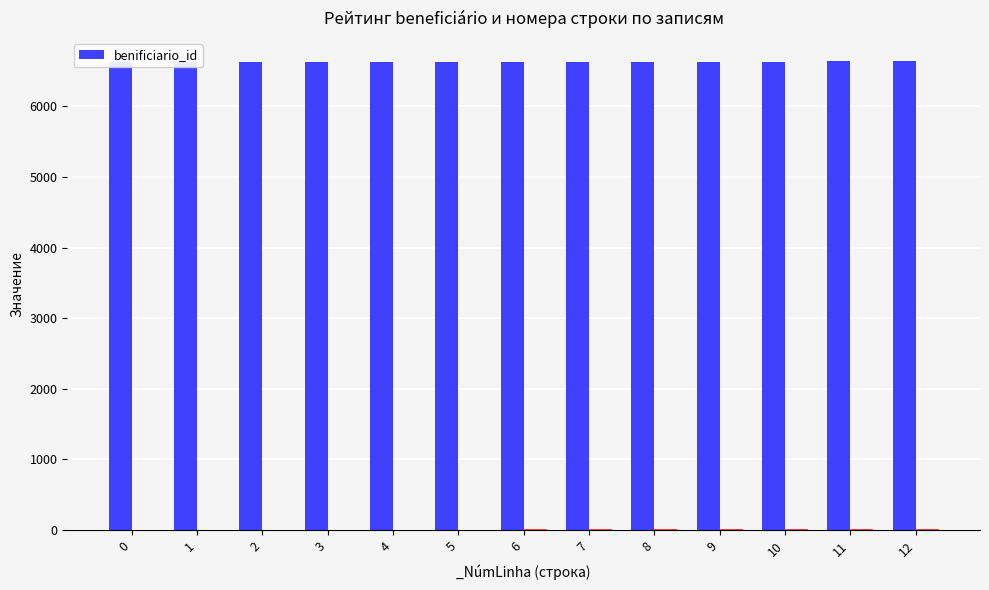

True or false: the data shows 6637 at 10.

True